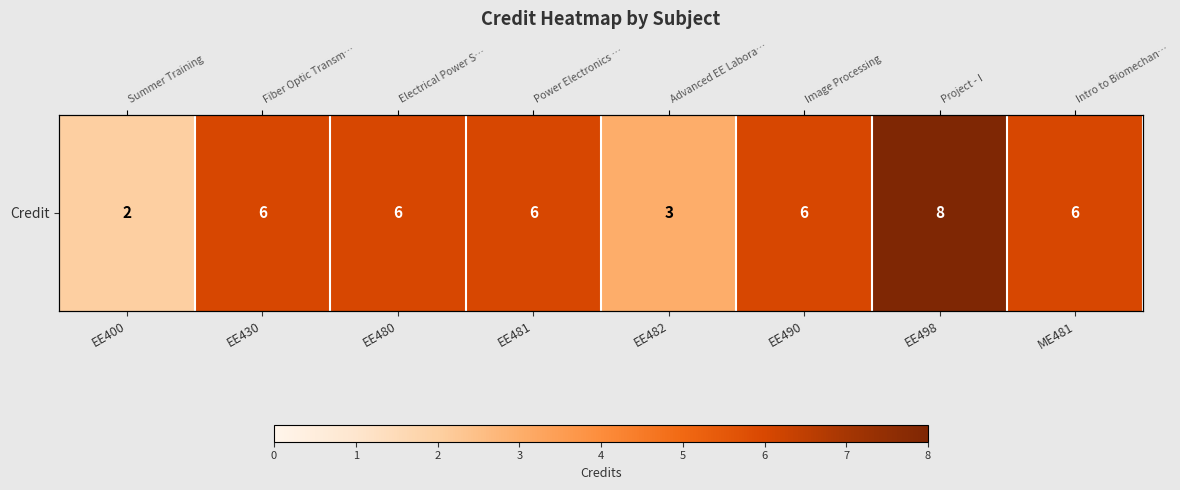

What is the difference between the second highest and minimum values?

4